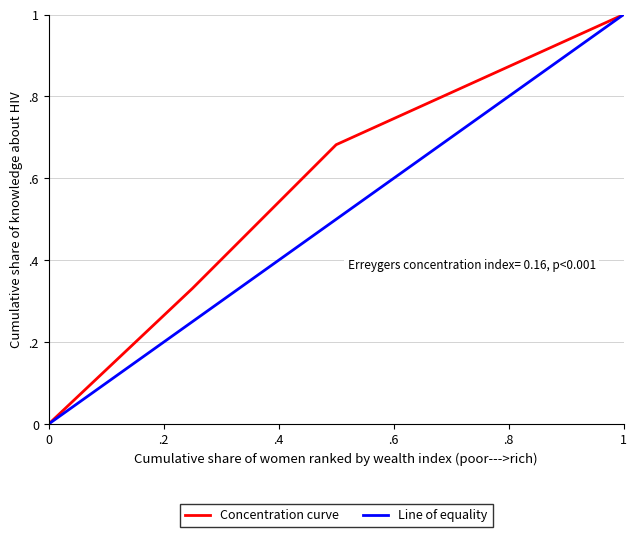

Does the chart display data point markers on the line(s)?

No